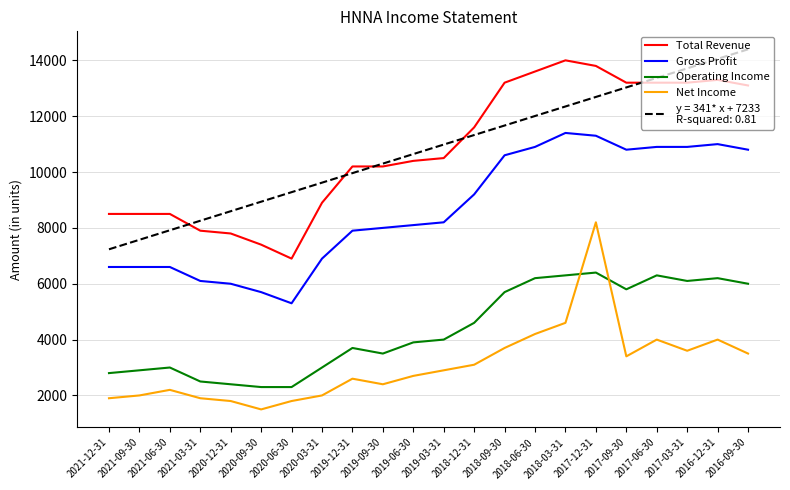

What is the total value across all series at 2018-06-30?

46907.1